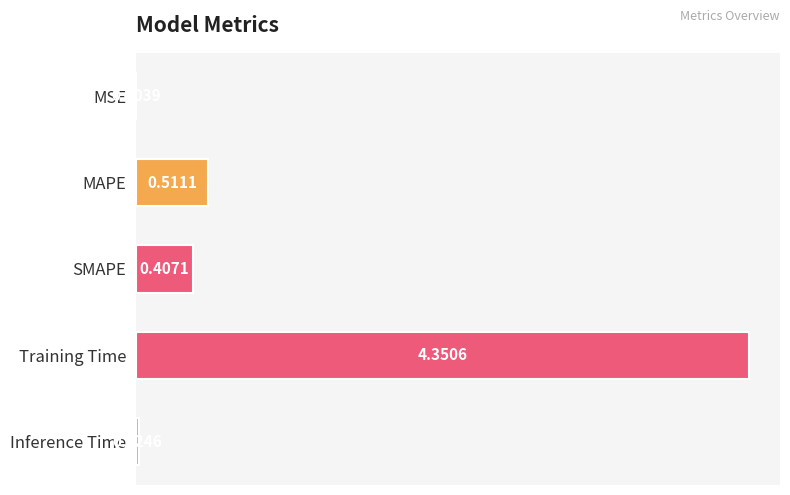

Between Training Time and MSE, which is larger?

Training Time